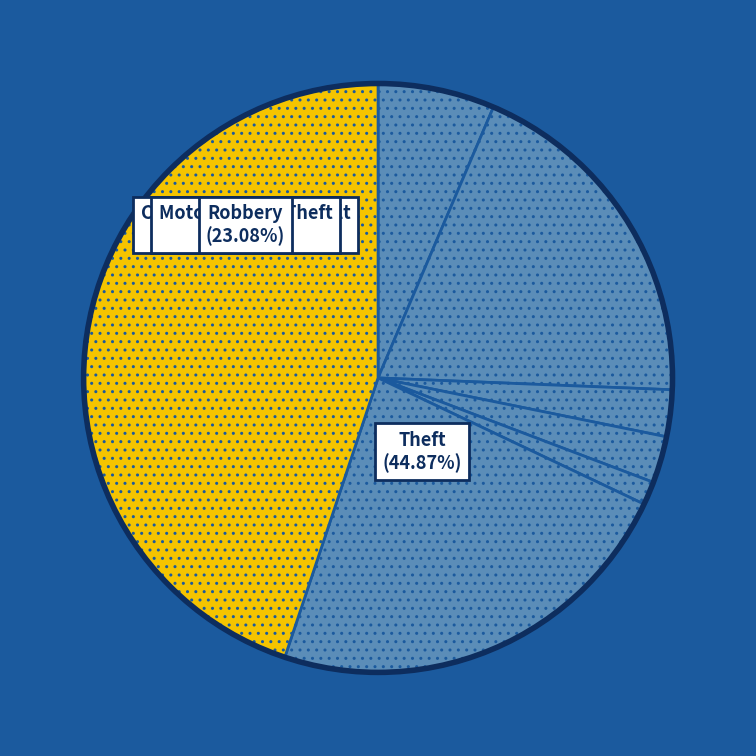

What is the total percentage of Theft and Aggravated Assault?

51.3%